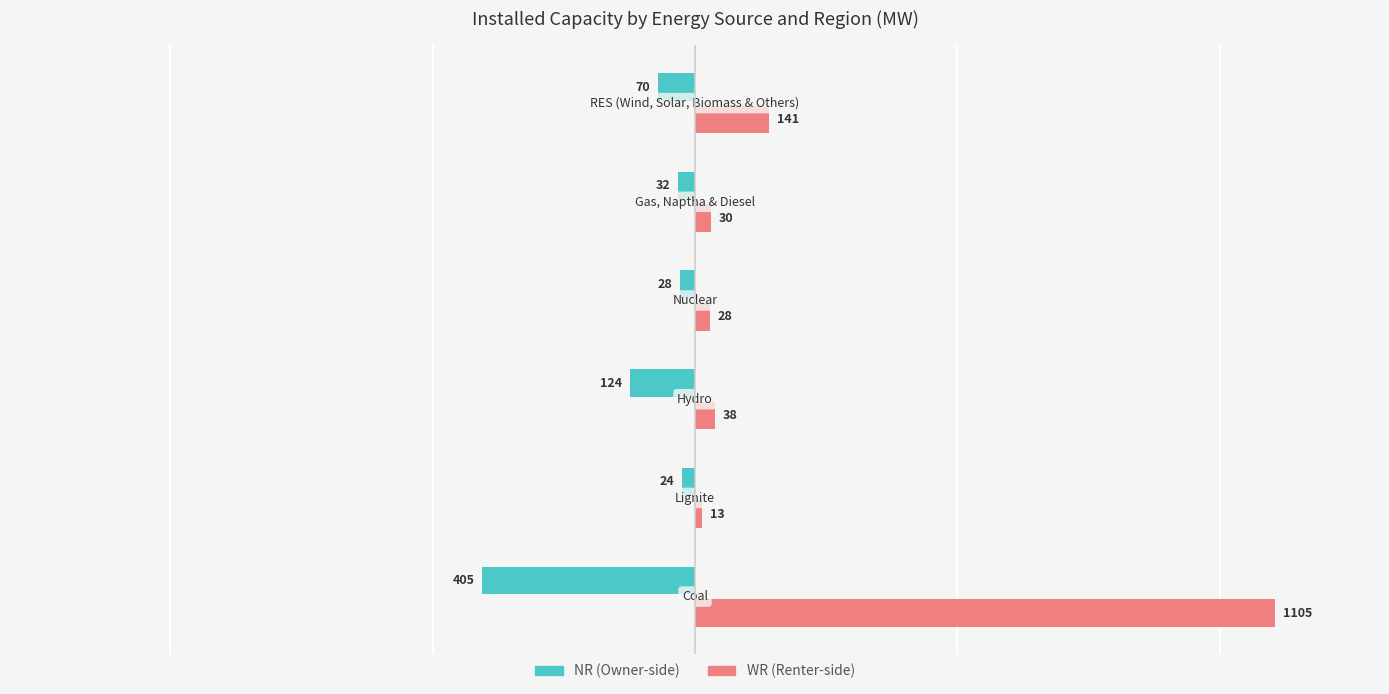

What is the minimum value shown in the chart?

-405